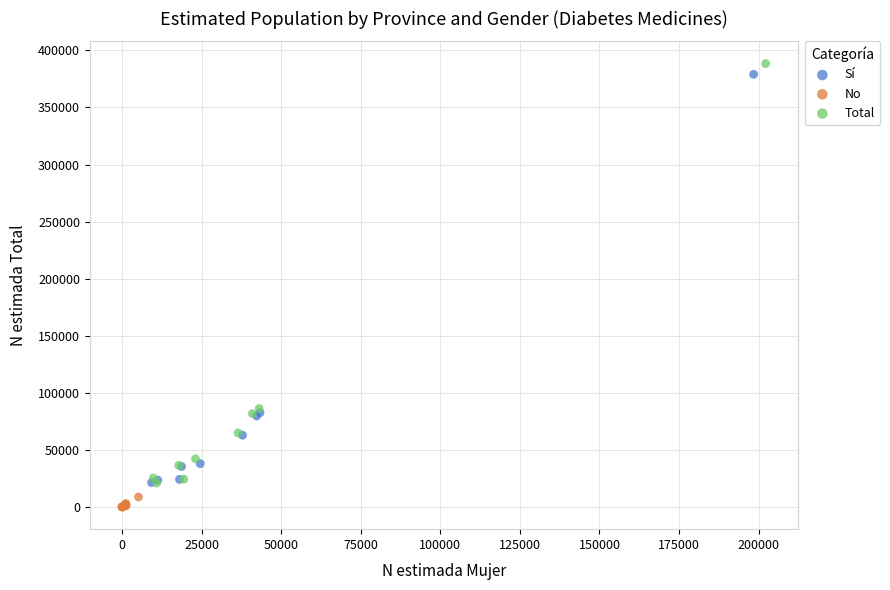

Which series reaches the maximum Y coordinate?

Total